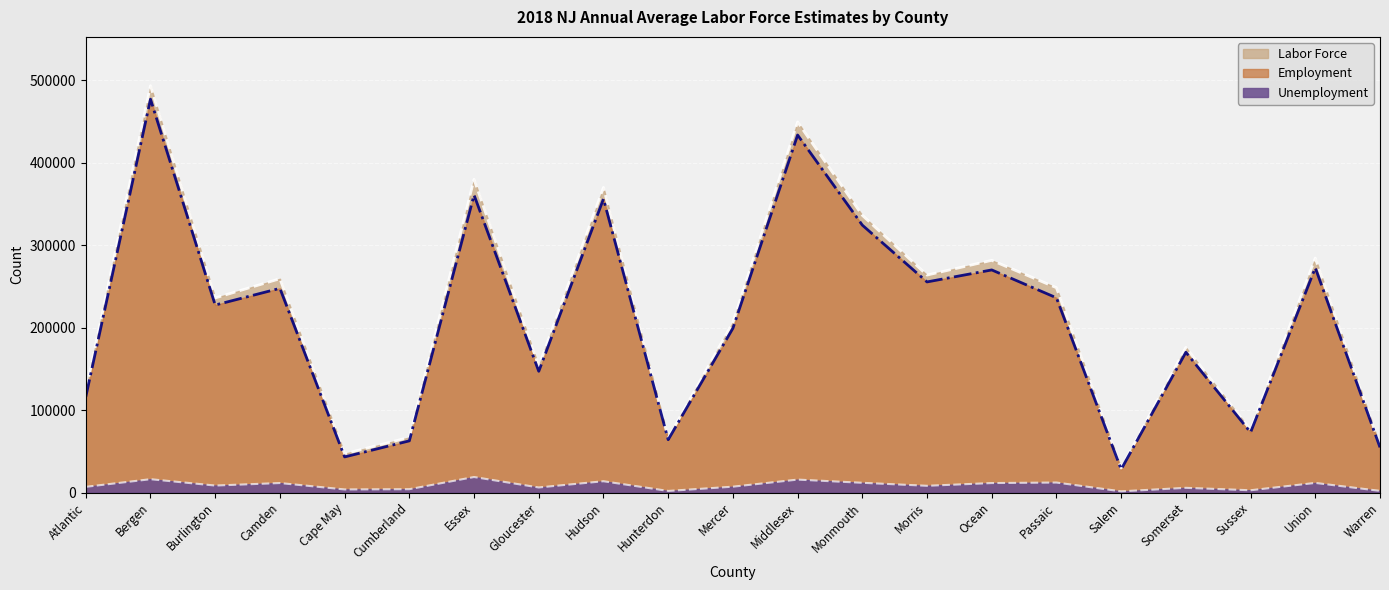

At which category does the chart reach its minimum across all series?

Salem